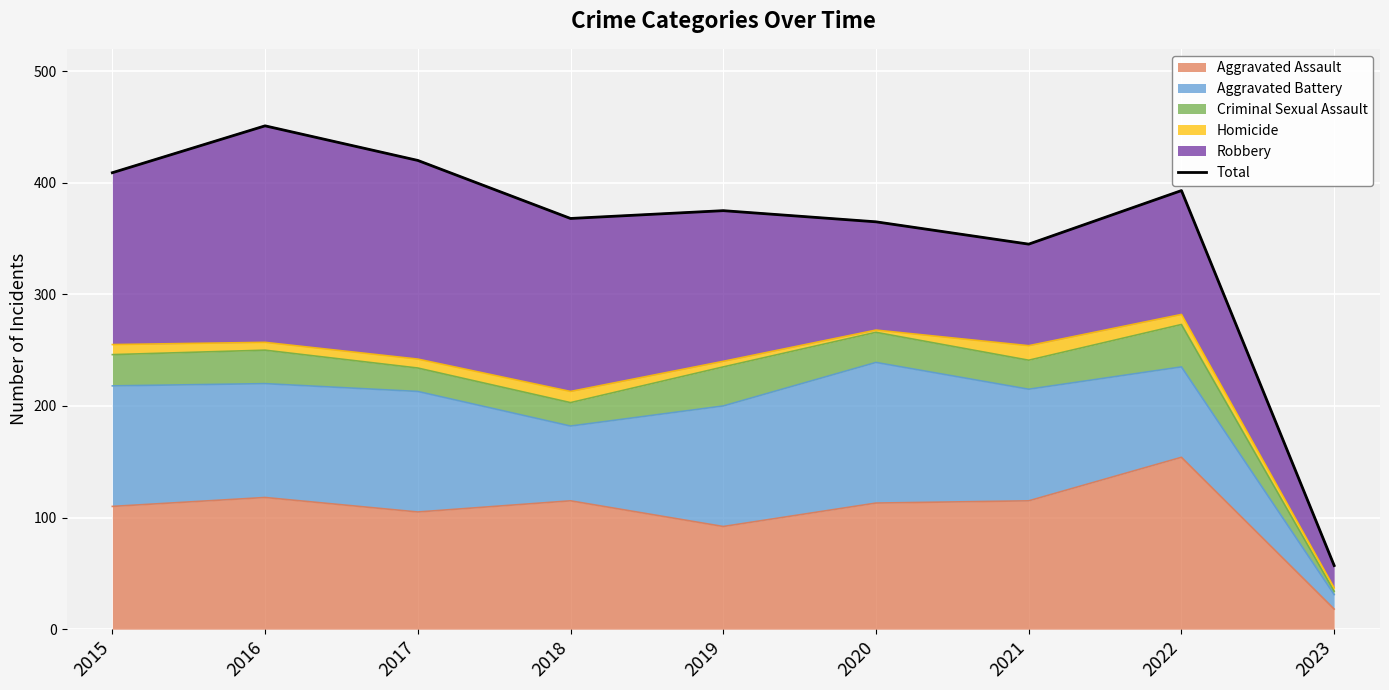

Is it true that the value at 2021 is 562?

False